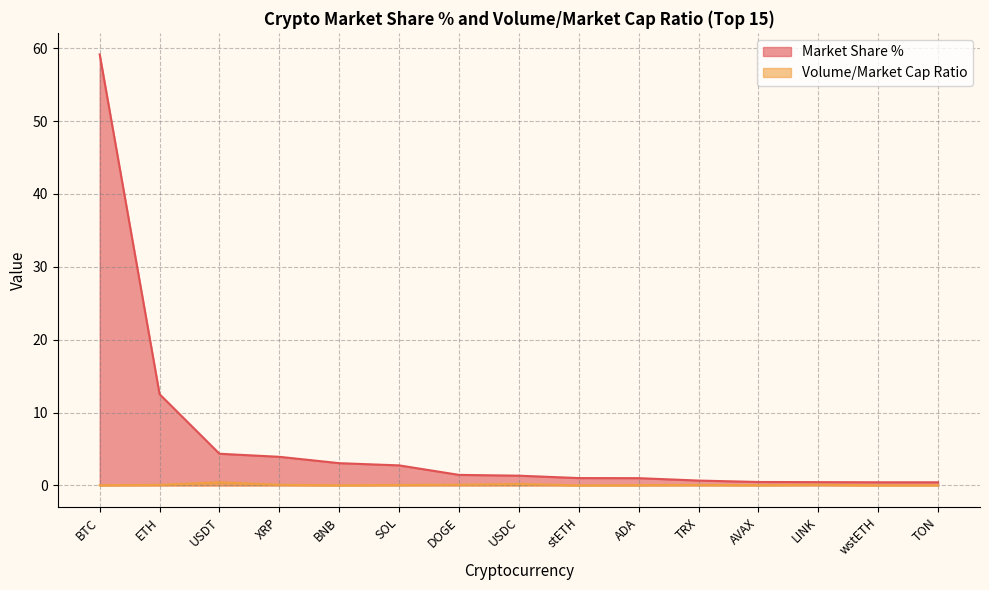

Does the chart display data point markers on the line(s)?

No